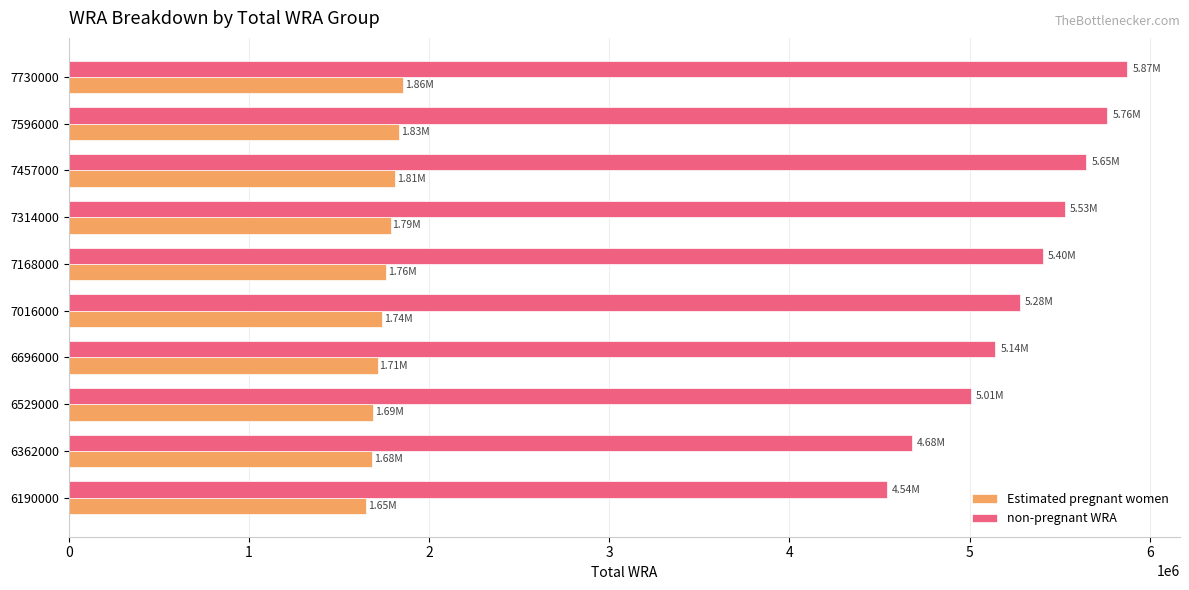

Is the value of Estimated pregnant women at 6190000 greater than the value of non-pregnant WRA at 6190000?

No